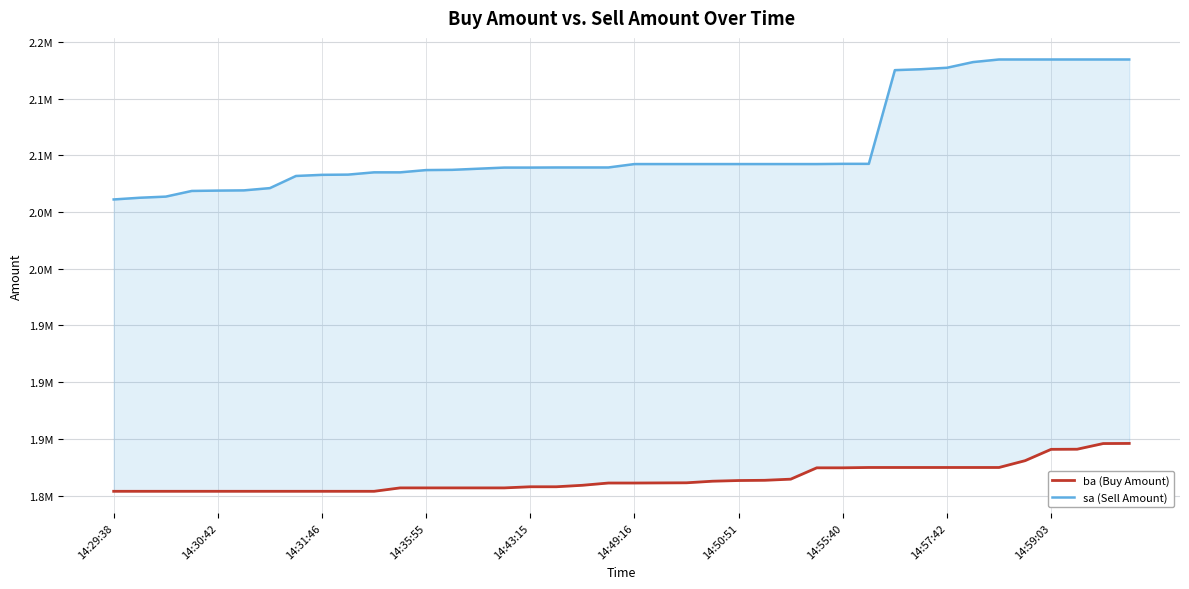

What is the difference between the second highest and second lowest values in the ba (Buy Amount) series?

42100